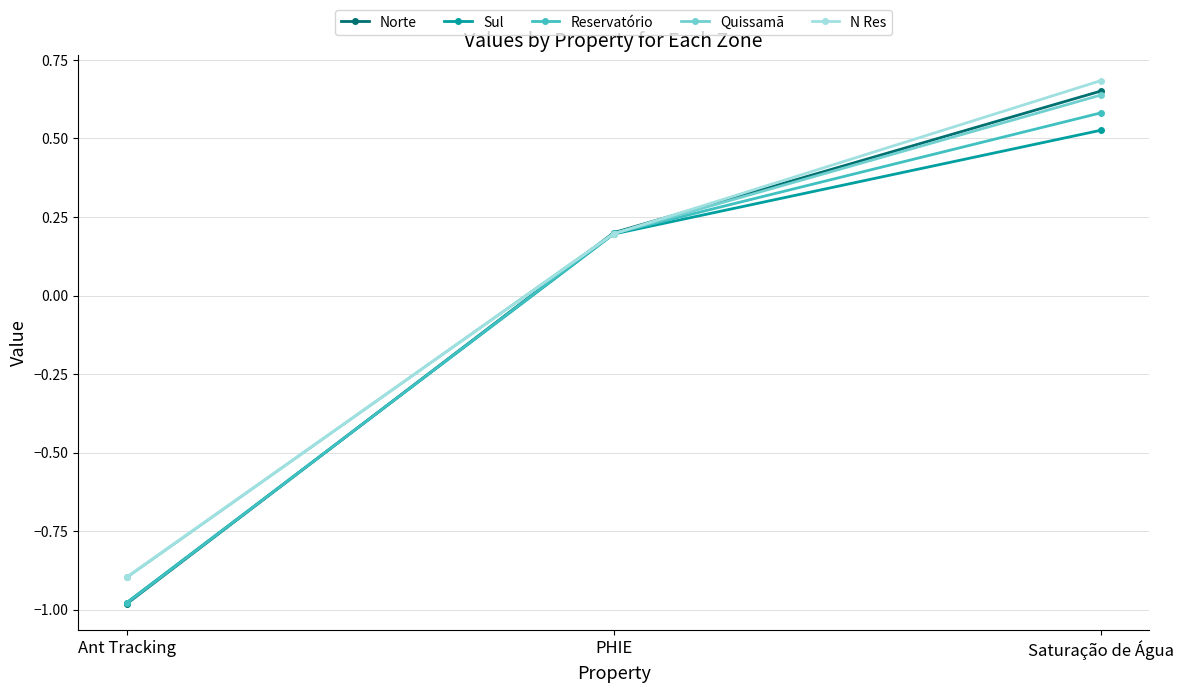

Rank the categories by N Res value from lowest to highest.

Ant Tracking, PHIE, Saturação de Água